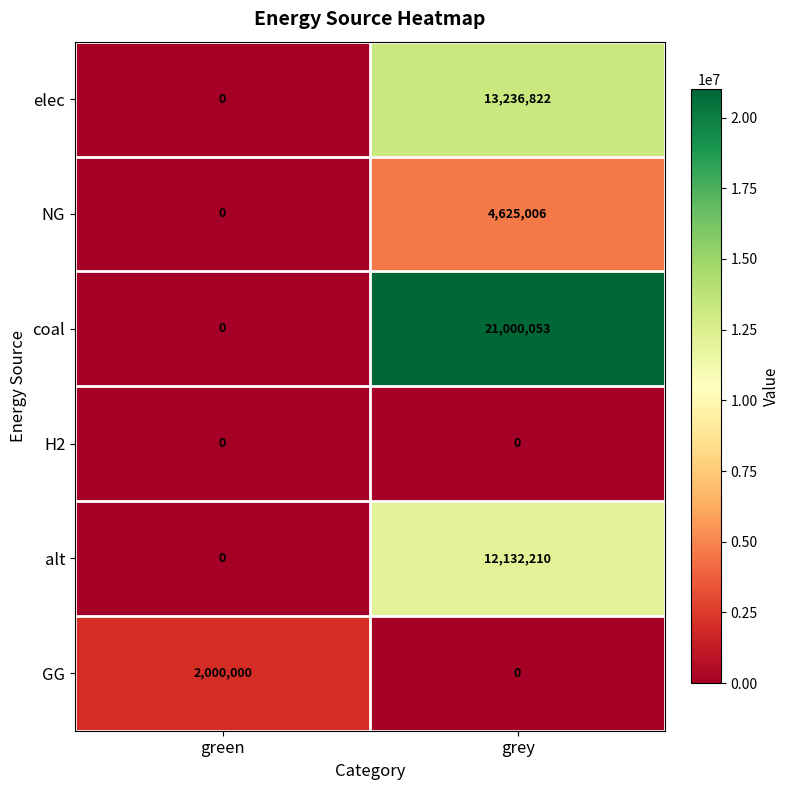

Reading right to left, transcribe all the data shown in this chart.

elec: 13236822	0
NG: 4625006	0
coal: 21000053	0
H2: 0	0
alt: 12132210	0
GG: 0	2000000